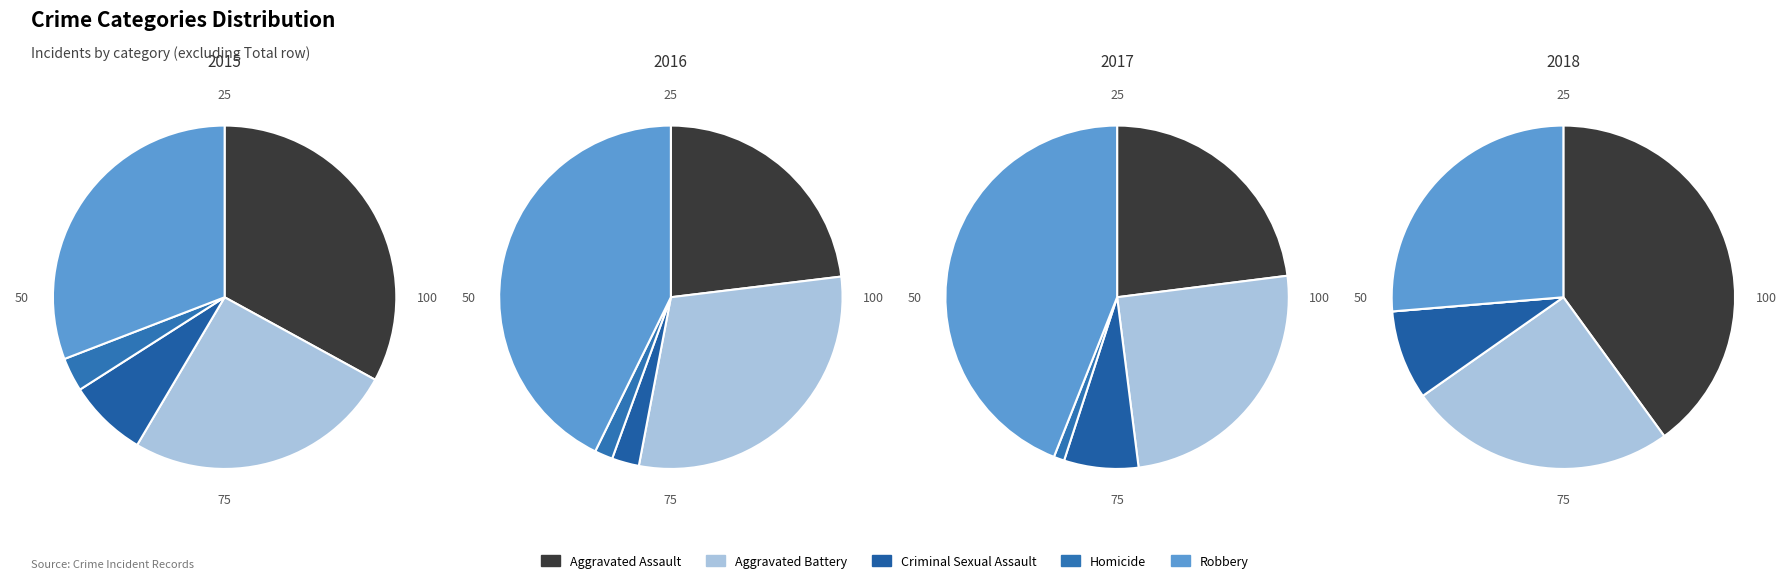

Does Aggravated Assault account for over 50% of the chart?

No